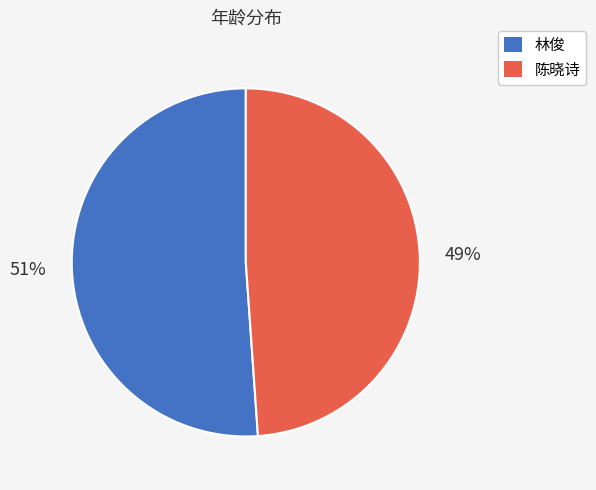

Does 林俊 represent more than half of the total?

Yes